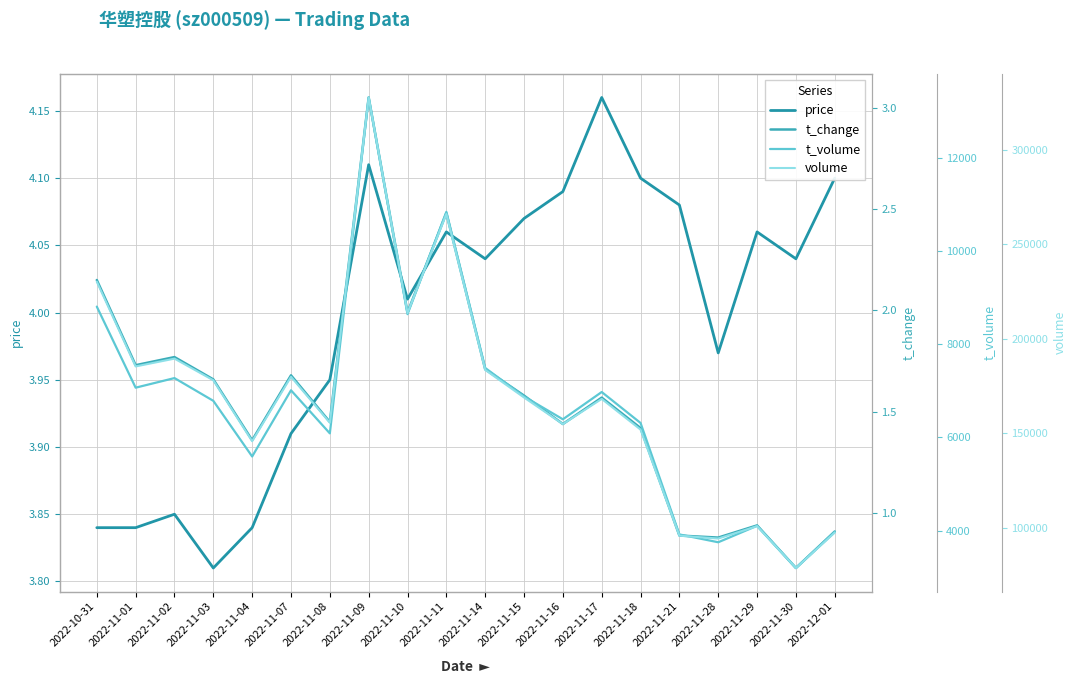

What is the difference between the maximum and minimum values in the t_change series?

2.3